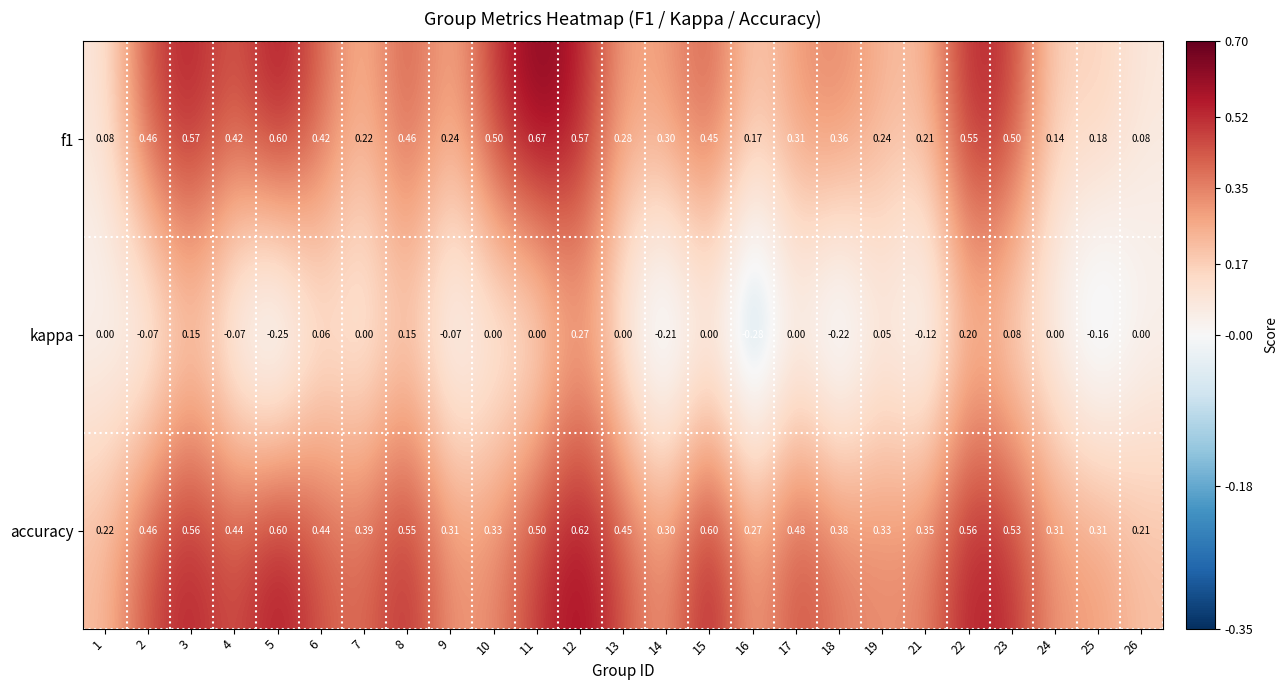

Which series has the largest total across all categories?

accuracy